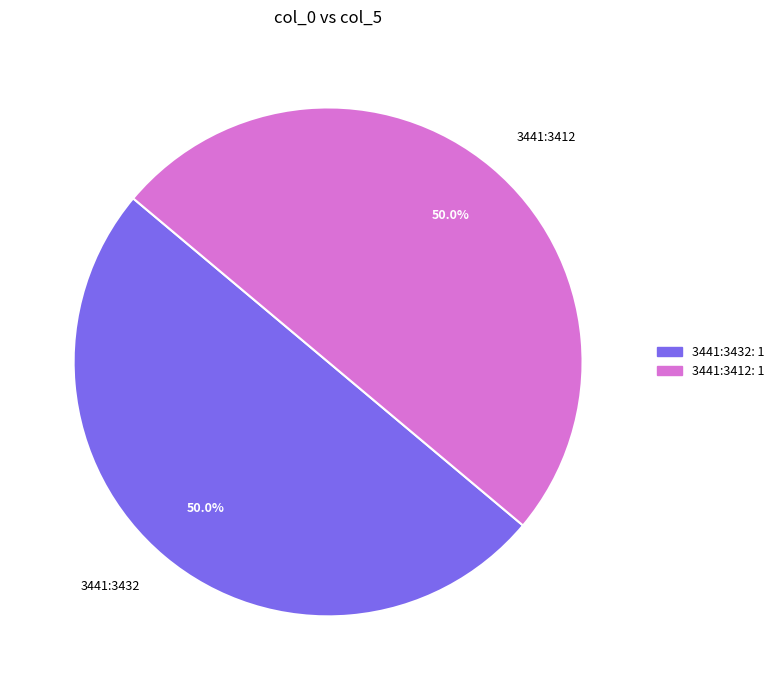

What is the ratio of the value at 3441:3412 to the value at 3441:3432?

1.0